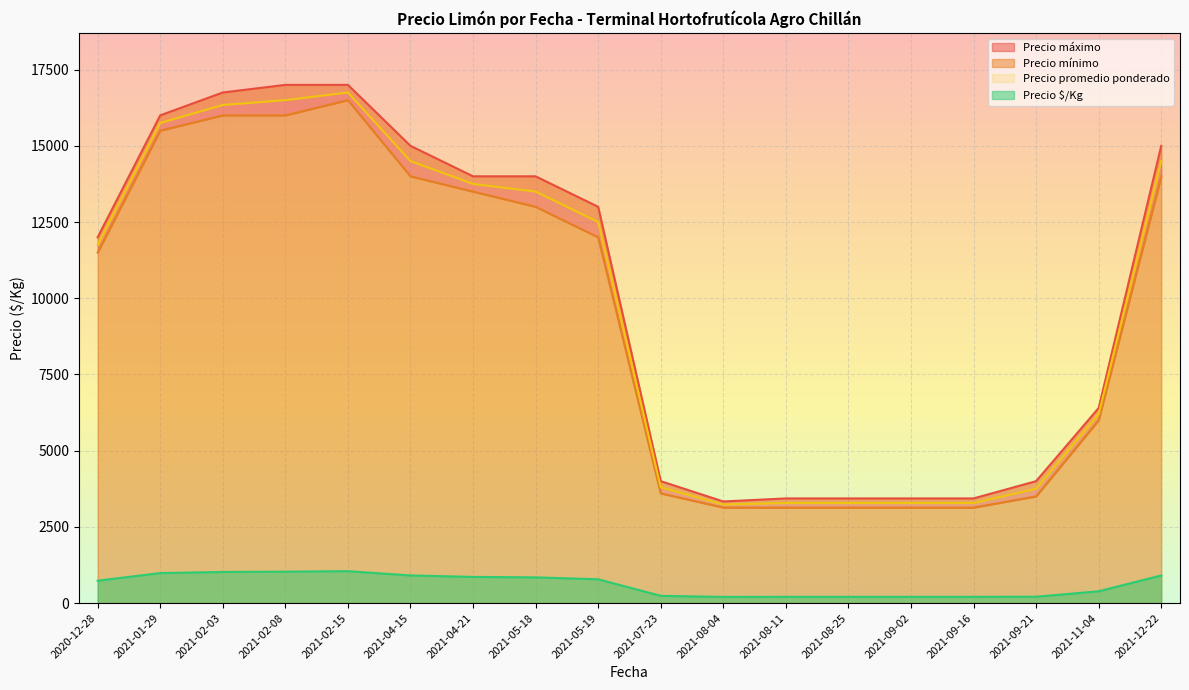

Count the number of categories in the chart.

40